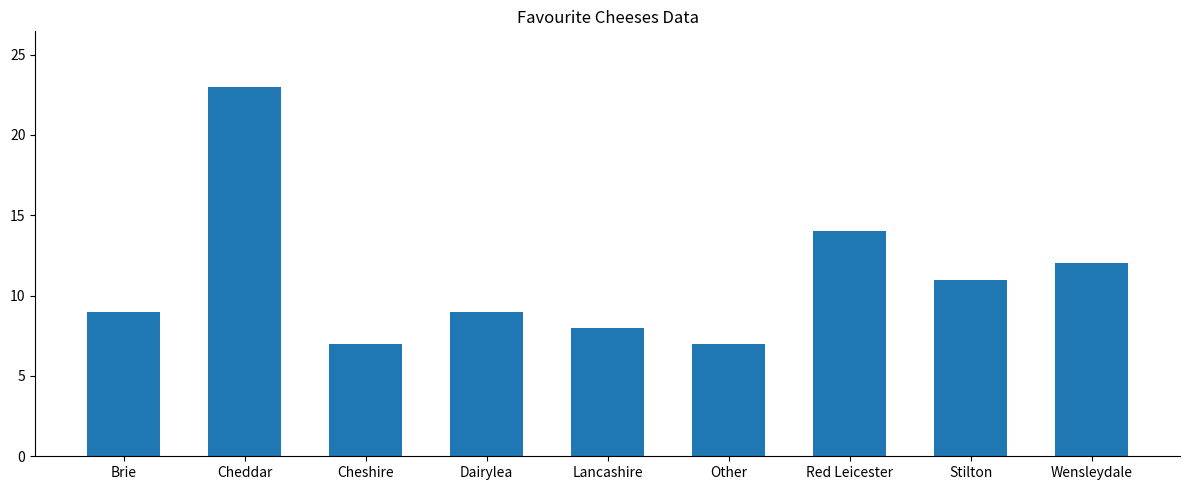

What is the smallest value displayed?

7